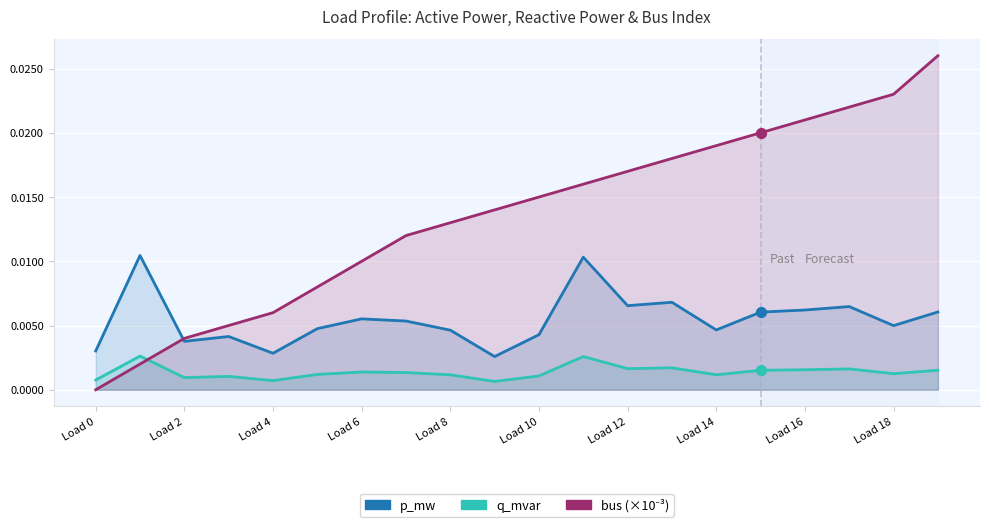

Which series has the largest total across all categories?

bus (×10⁻³)